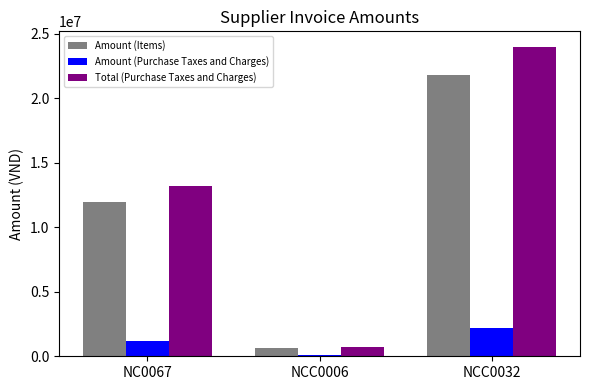

Which series changed the most between NC0067 and NCC0006?

Total (Purchase Taxes and Charges)